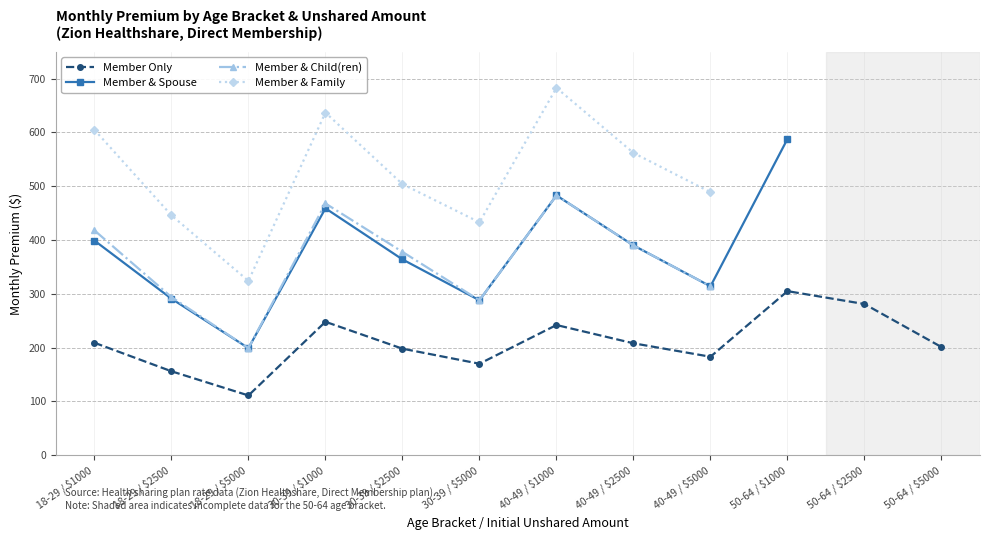

Where does the Member Only series first go above 208?

18-29 / $1000